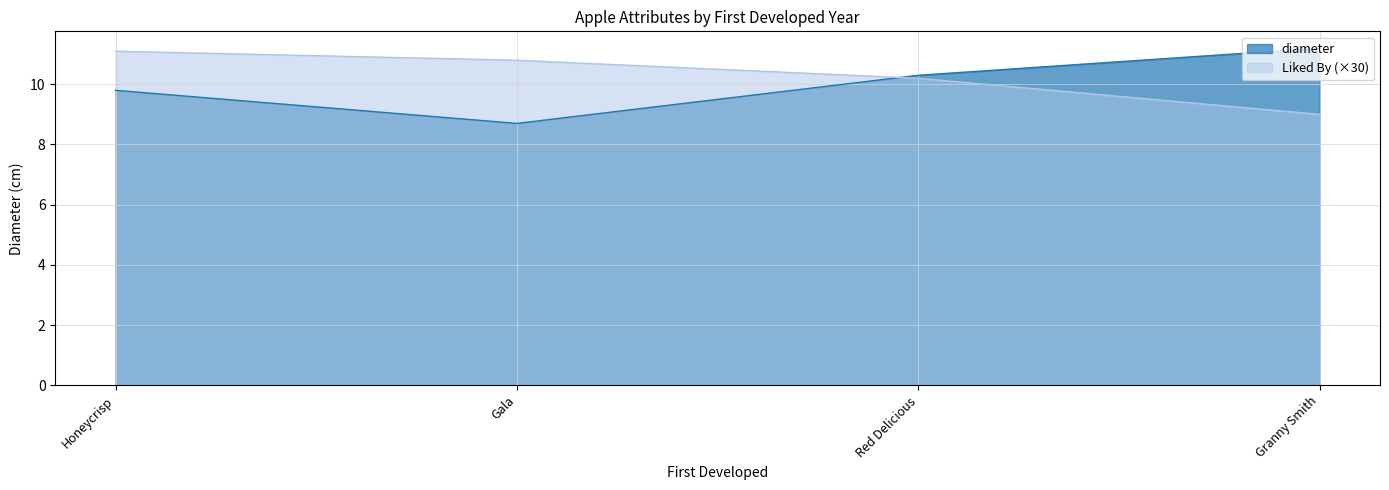

True or false: diameter has more than 0 interior local peaks.

False